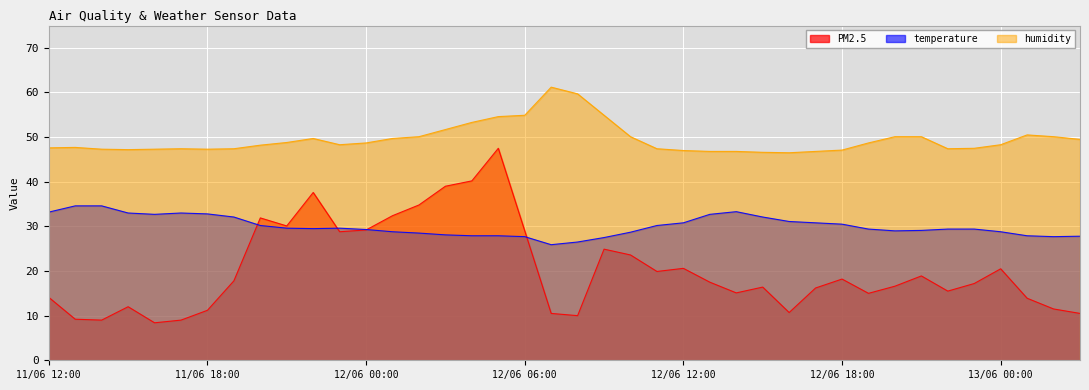

Between 12/06 20:00 and 11/06 18:00, which is larger?

12/06 20:00